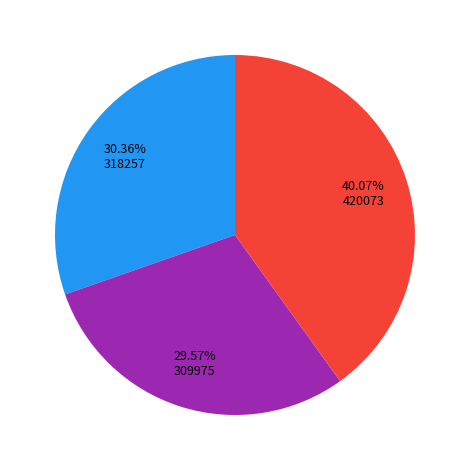

Is there any slice that represents more than half of the pie?

No